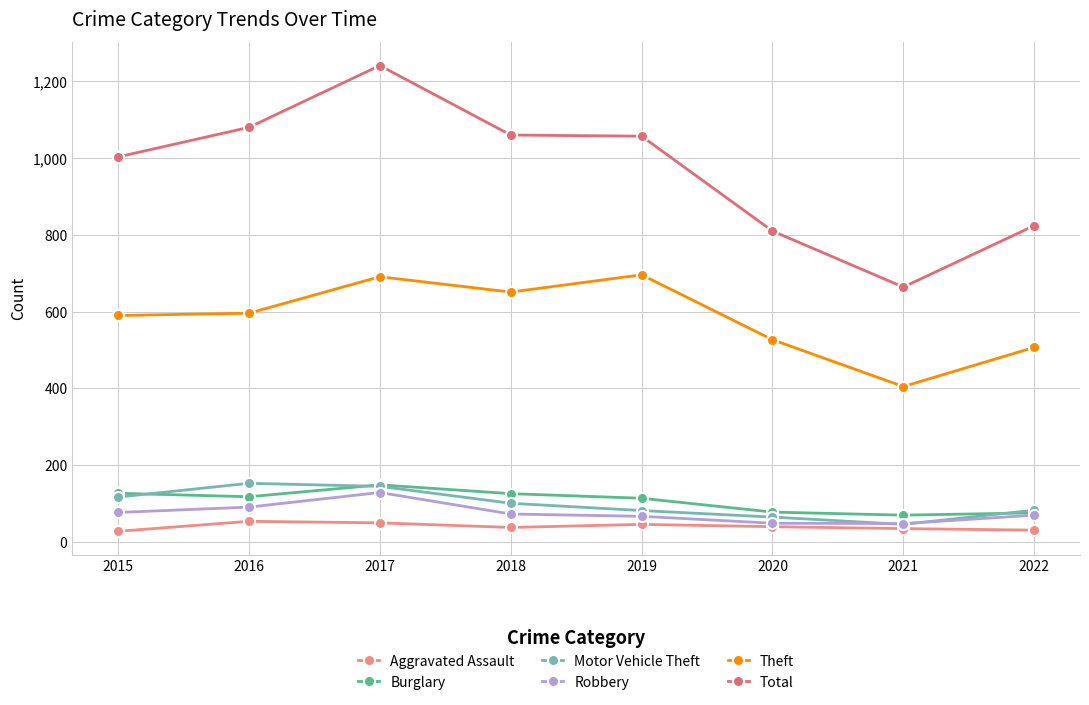

How many interior local valleys does the Aggravated Assault series have?

1